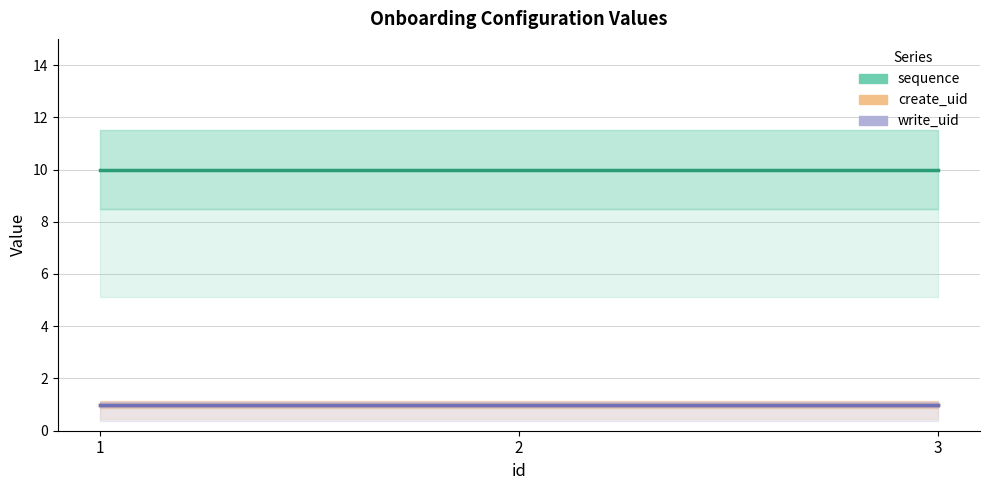

At which category is the sum across all series the highest?

1